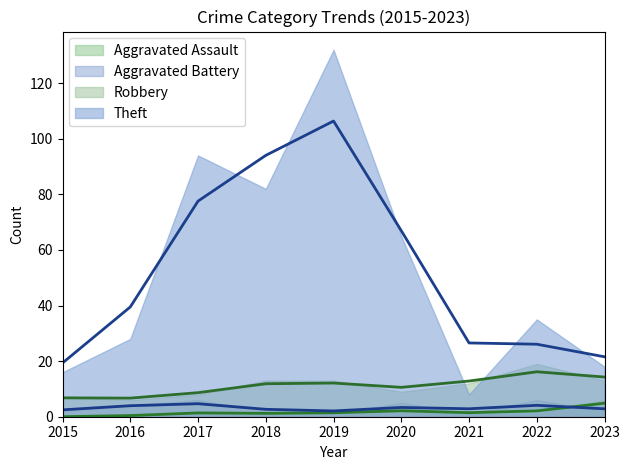

Reading left to right, extract all data points from this chart.

Aggravated Assault: 2015=0	2016=0	2017=2	2018=1	2019=1	2020=3	2021=1	2022=1	2023=6
Aggravated Battery: 2015=2	2016=4	2017=6	2018=2	2019=1	2020=5	2021=1	2022=6	2023=2
Robbery: 2015=7	2016=6	2017=8	2018=13	2019=13	2020=9	2021=12	2022=19	2023=13
Theft: 2015=16	2016=28	2017=94	2018=82	2019=132	2020=65	2021=8	2022=35	2023=18
Total: 2015=25	2016=38	2017=110	2018=98	2019=147	2020=82	2021=23	2022=62	2023=39